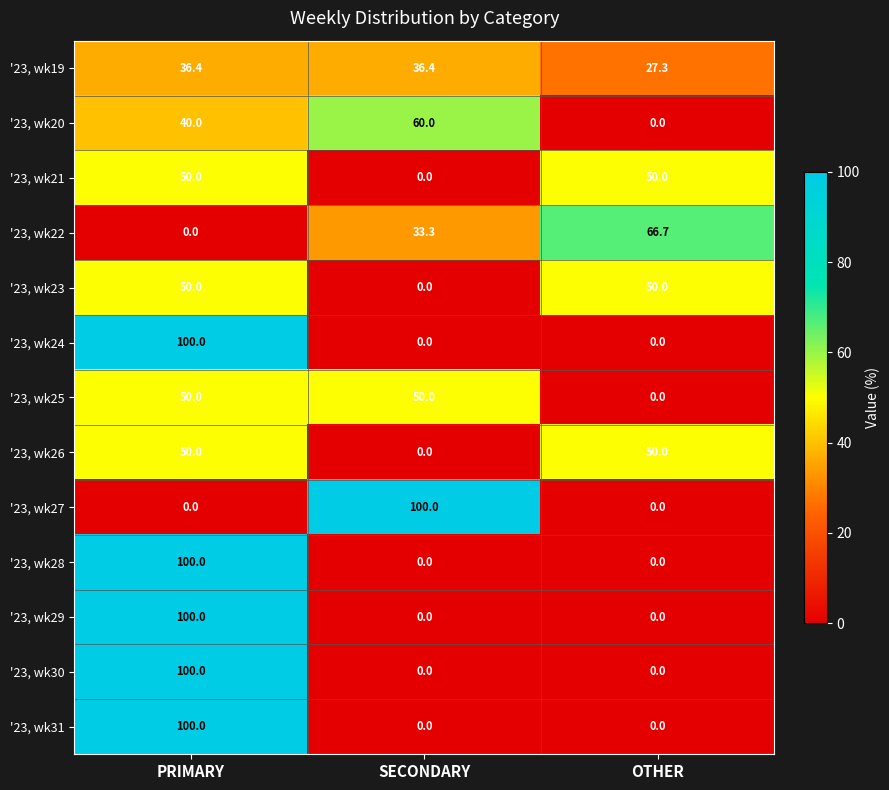

Count the number of categories in the chart.

3